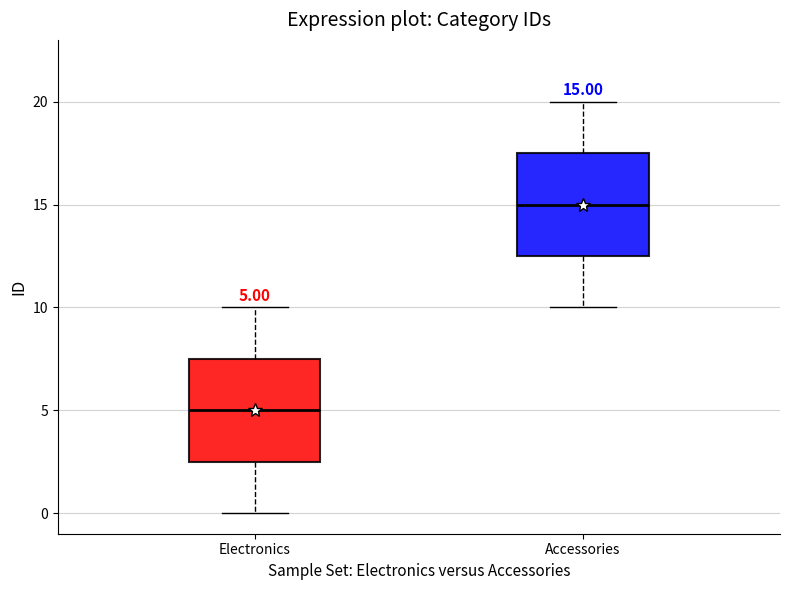

Which box has the highest median line?

Accessories